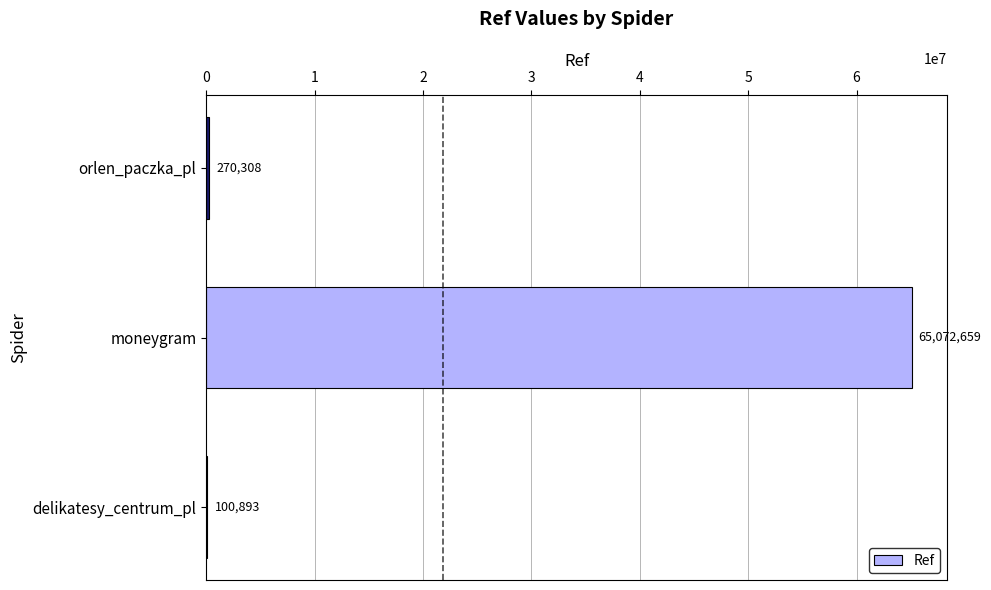

The value at delikatesy_centrum_pl is 100893. True or false?

True